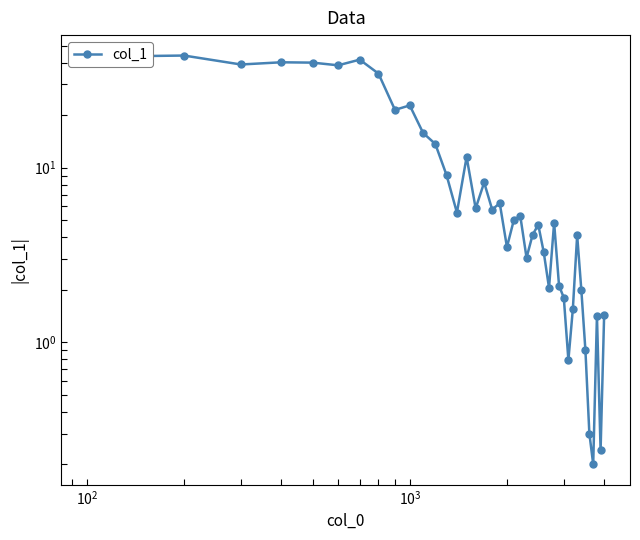

Does the chart have visible grid lines?

No